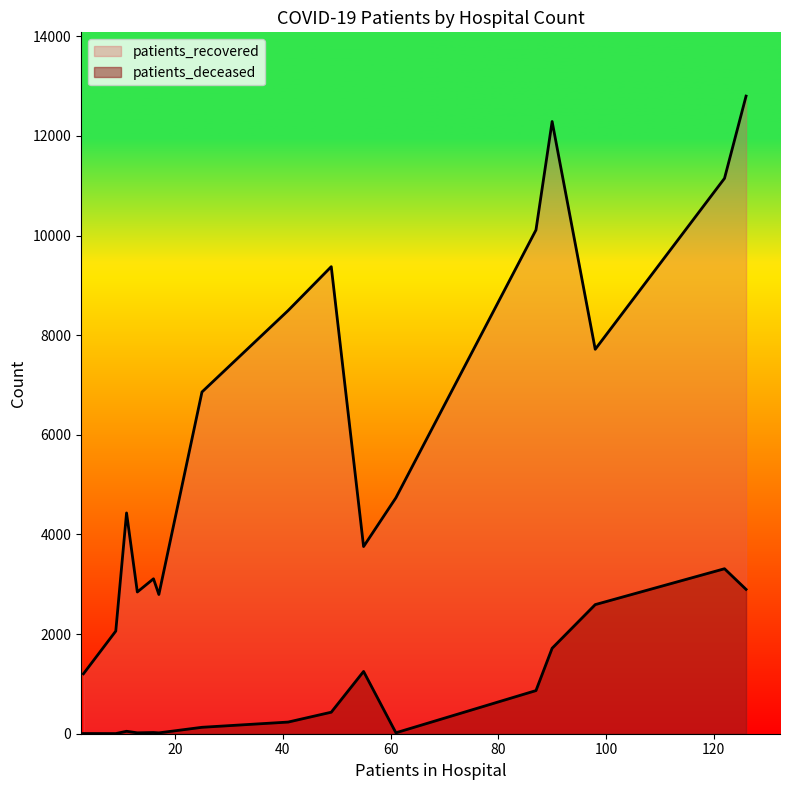

What is the total value across all series at 50 - 54?

6989